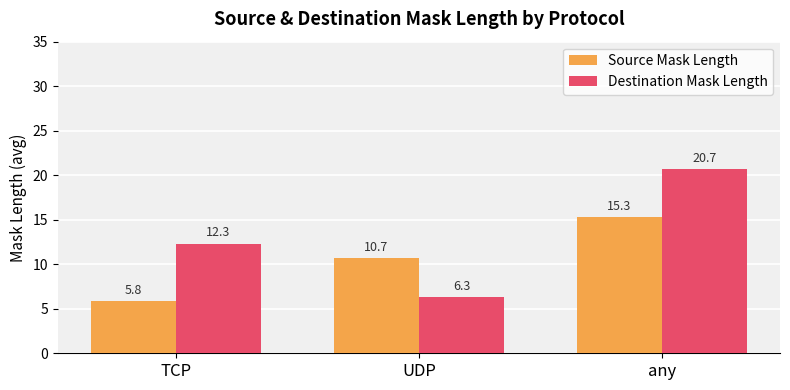

Rank the categories by Source Mask Length value from highest to lowest.

any, UDP, TCP